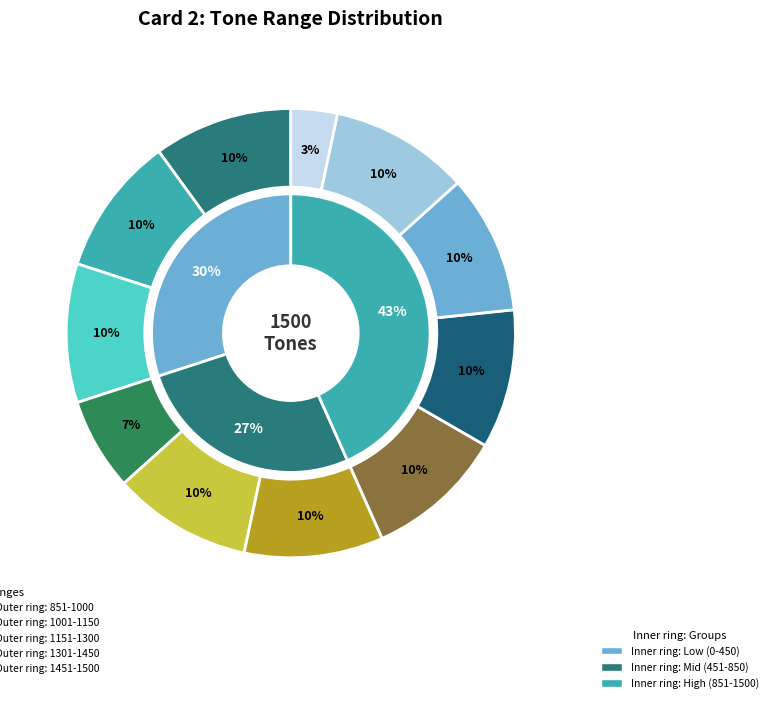

What percentage is the 851-1000 slice, to the nearest percent?

10%